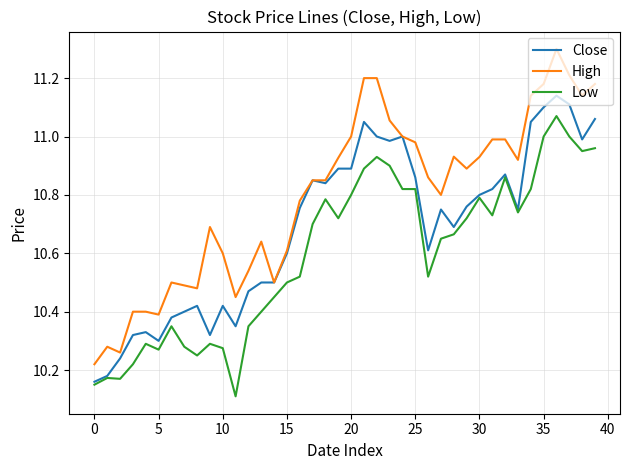

What are all the series names shown in the legend?

Close, High, Low